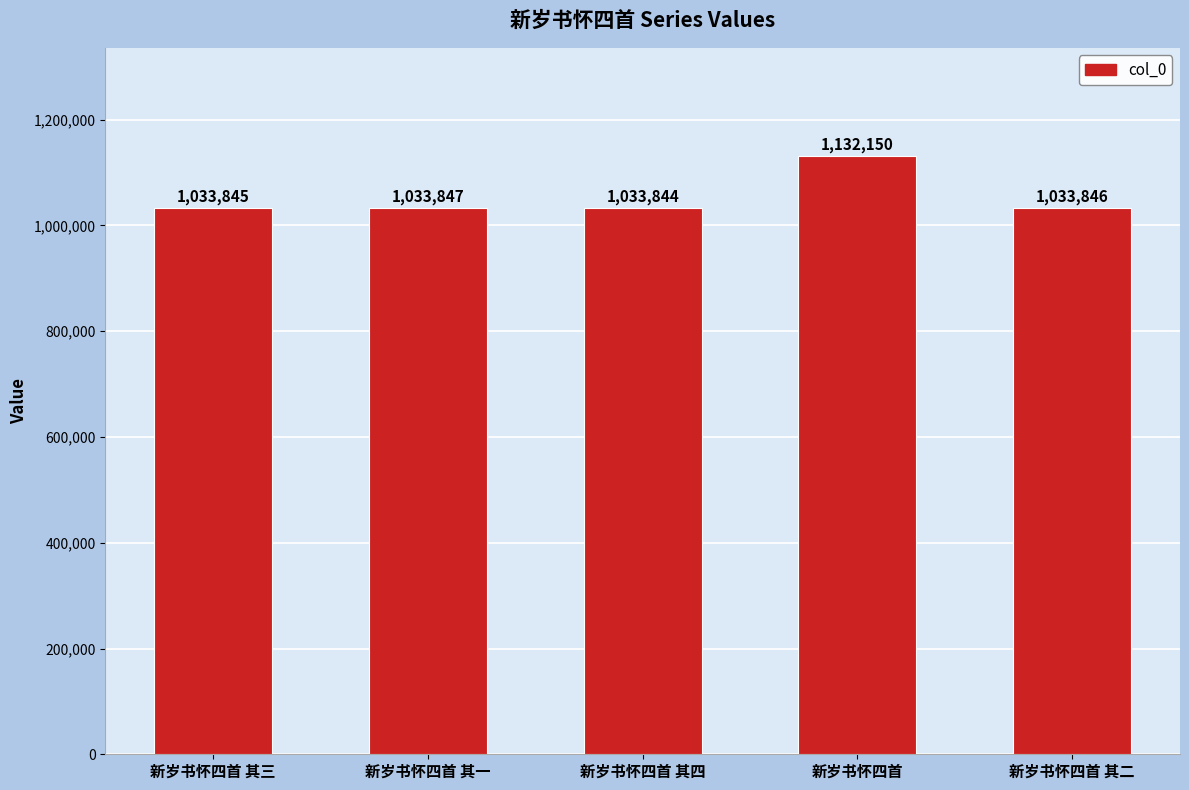

Does the chart contain any negative values?

No